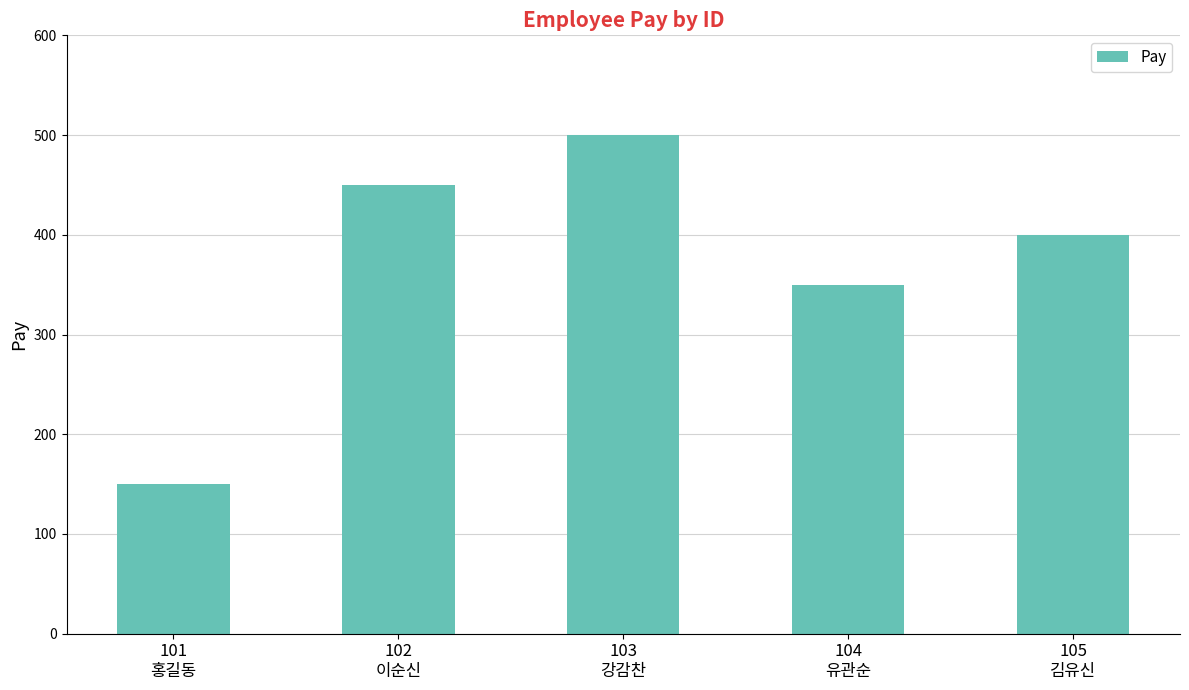

What is the change in value from 101
홍길동 to 105
김유신?

+250